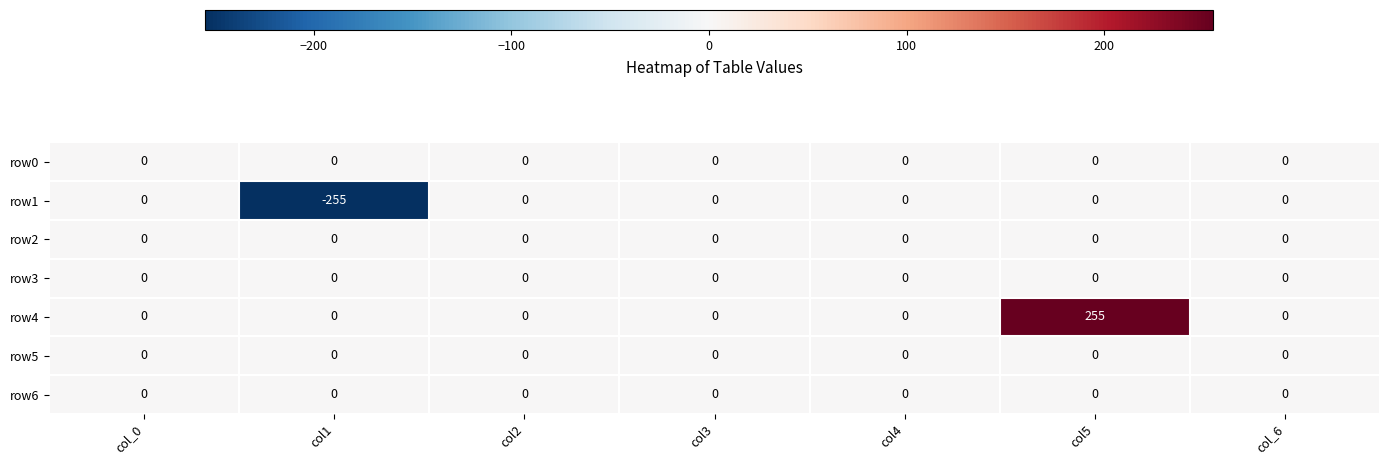

Which series has the largest total across all categories?

row4